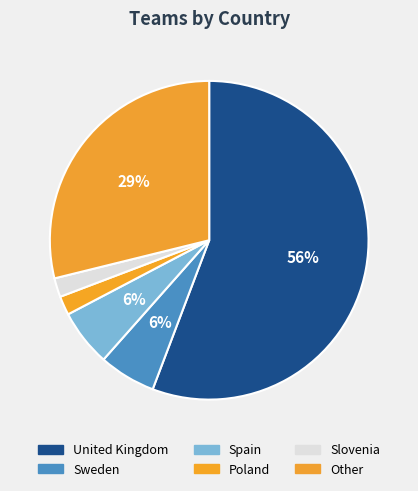

Count the number of slices in the pie.

6